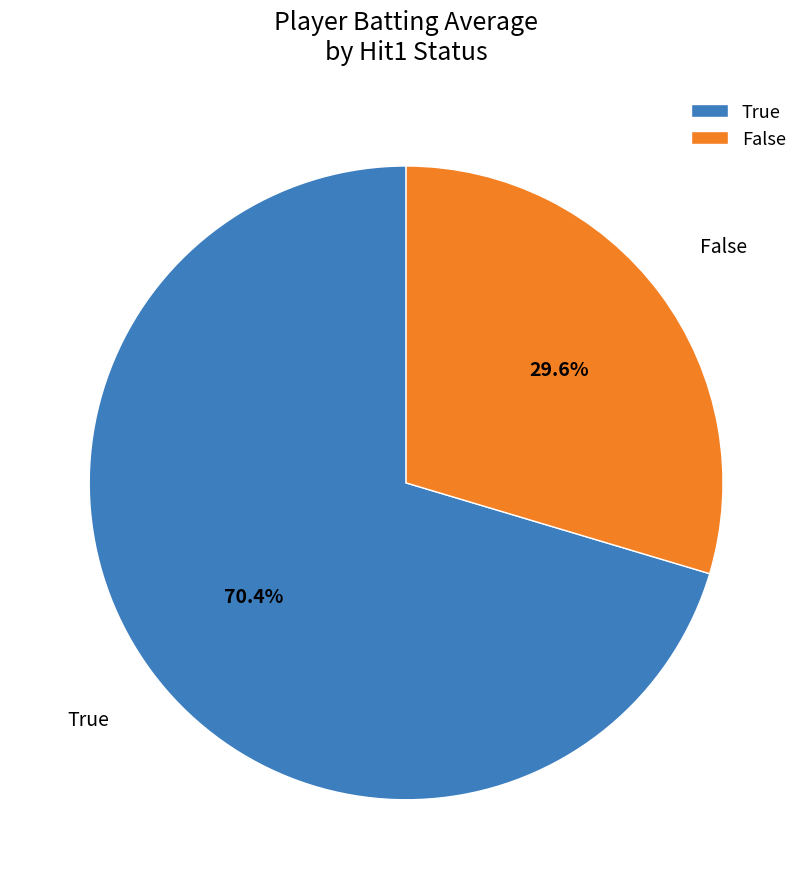

Rank the categories by value from lowest to highest.

False, True